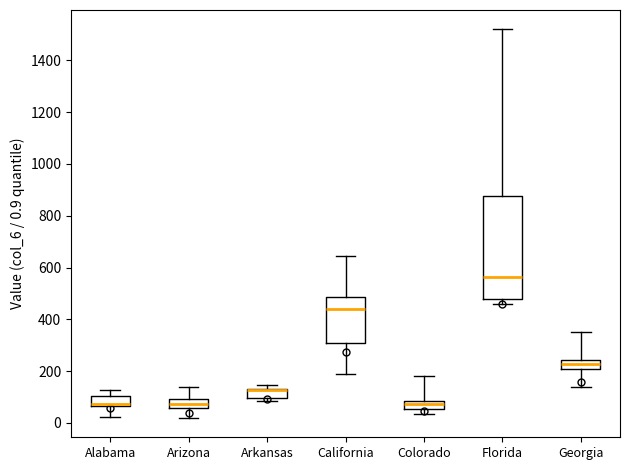

Reading left to right, read every box against the y-axis: the position of its median line, the range the box covers, and the ends of its whiskers. The values are not printed on the chart, so give them approximately, as read against the axis.

Alabama: median 80, box 60 to 100, whiskers 20 to 120
Arizona: median 80, box 60 to 100, whiskers 20 to 140
Arkansas: median 120 (drawn on the box's upper edge), box 100 to 140, whiskers 80 to 140 (just above the box's upper edge)
California: median 440, box 300 to 480, whiskers 180 to 640
Colorado: median 80 (inside the box), box 60 to 80, whiskers 40 to 180
Florida: median 560, box 480 to 880, whiskers 460 to 1520
Georgia: median 220, box 200 to 240, whiskers 140 to 360